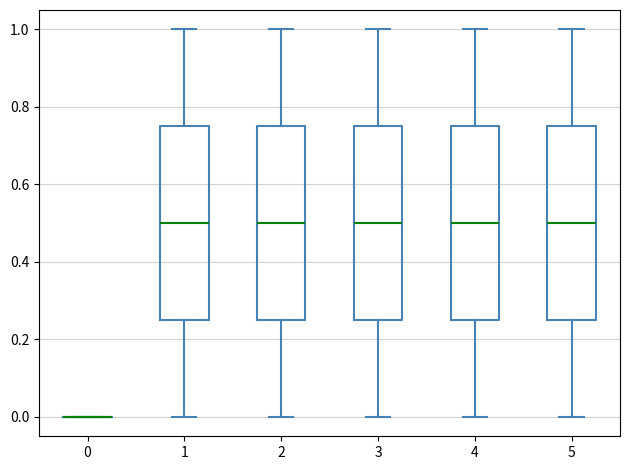

Reading left to right, transcribe this box plot: for each box, give where its median line is, the range the box spans, and where its two whiskers end, as read against the y-axis. The values are not printed on the chart, so give them approximately, as read against the axis.

0: box collapsed to a line at 0.00, whiskers 0.00 to 0.00
1: median 0.50, box 0.26 to 0.76, whiskers 0.00 to 1.00
2: median 0.50, box 0.26 to 0.76, whiskers 0.00 to 1.00
3: median 0.50, box 0.26 to 0.76, whiskers 0.00 to 1.00
4: median 0.50, box 0.26 to 0.76, whiskers 0.00 to 1.00
5: median 0.50, box 0.26 to 0.76, whiskers 0.00 to 1.00